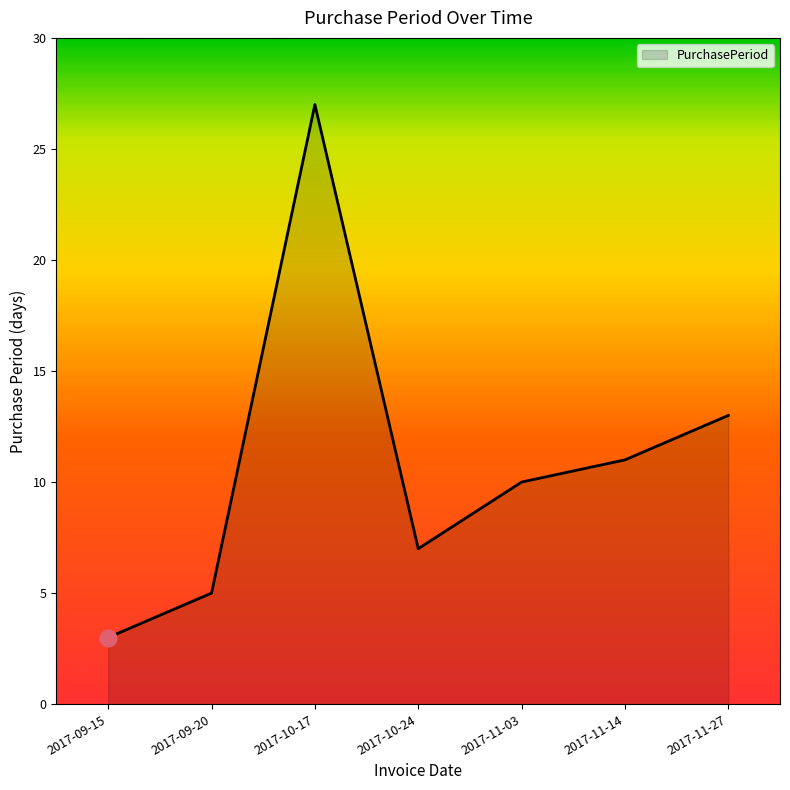

The chart shows a value of 1 at 2017-09-15. True or false?

False